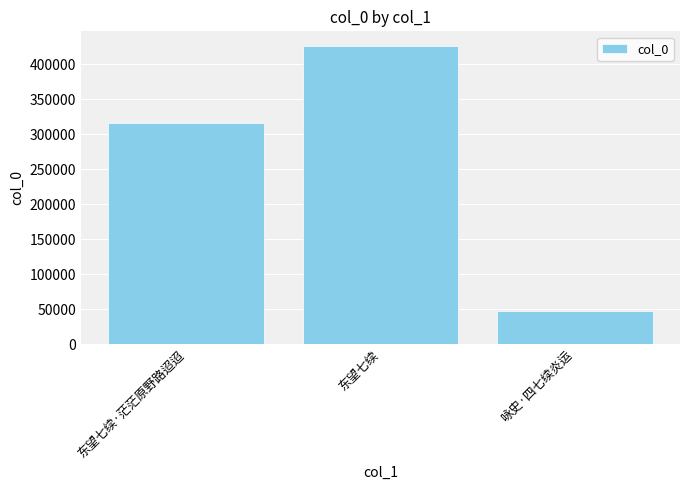

Between 东望七续·茫茫原野路迢迢 and 咏史·四七续炎运, which is larger?

东望七续·茫茫原野路迢迢